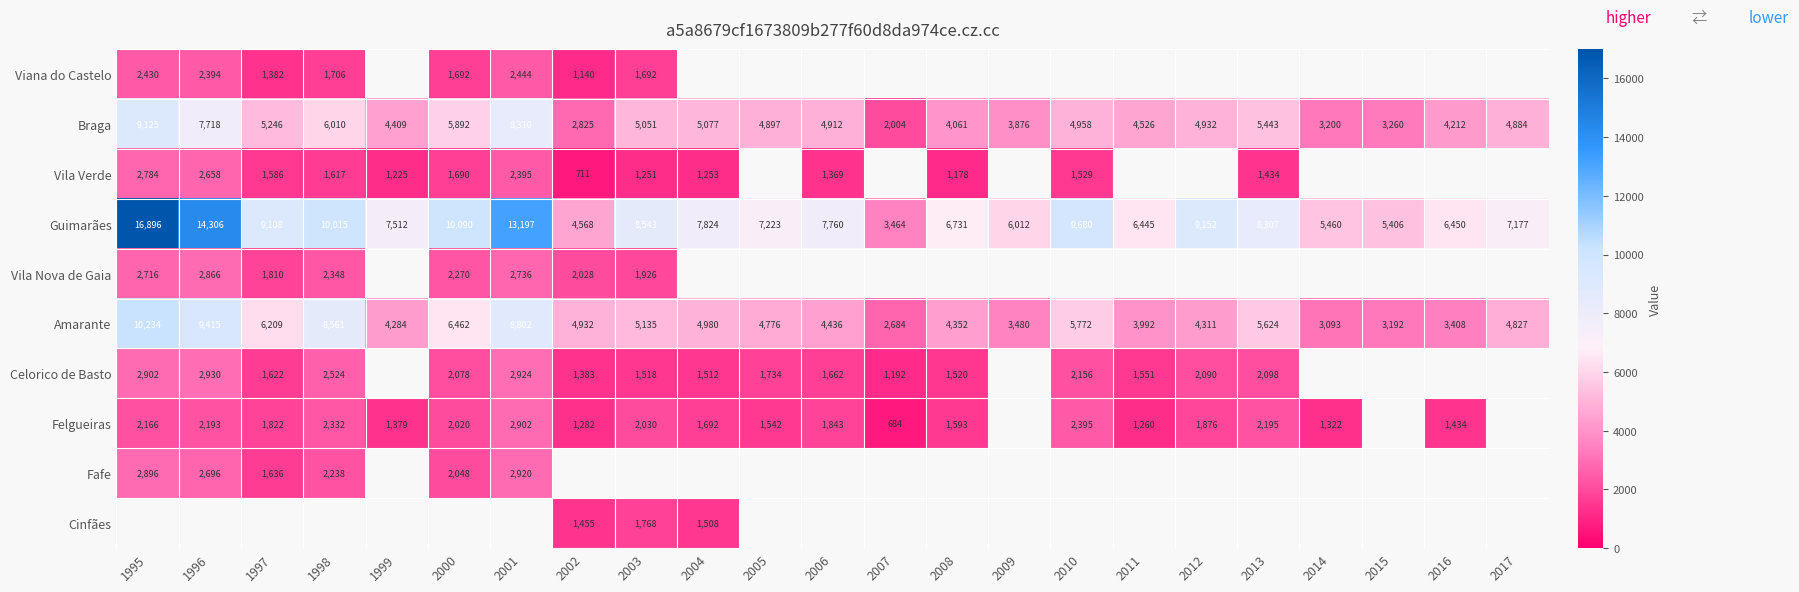

At which label is Celorico de Basto closest to 2061?

2000